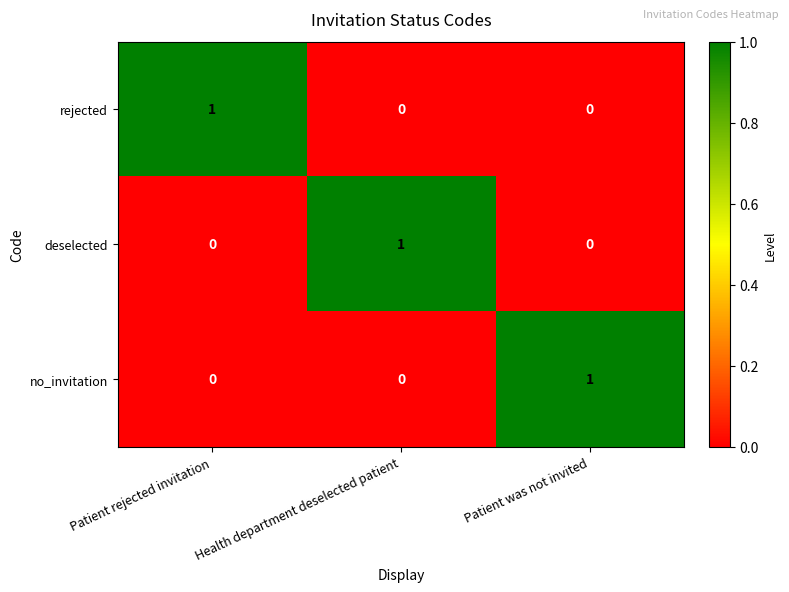

Reading left to right, what are all the values shown in this chart?

rejected: Patient rejected invitation=1	Health department deselected patient=0	Patient was not invited=0
deselected: Patient rejected invitation=0	Health department deselected patient=1	Patient was not invited=0
no_invitation: Patient rejected invitation=0	Health department deselected patient=0	Patient was not invited=1